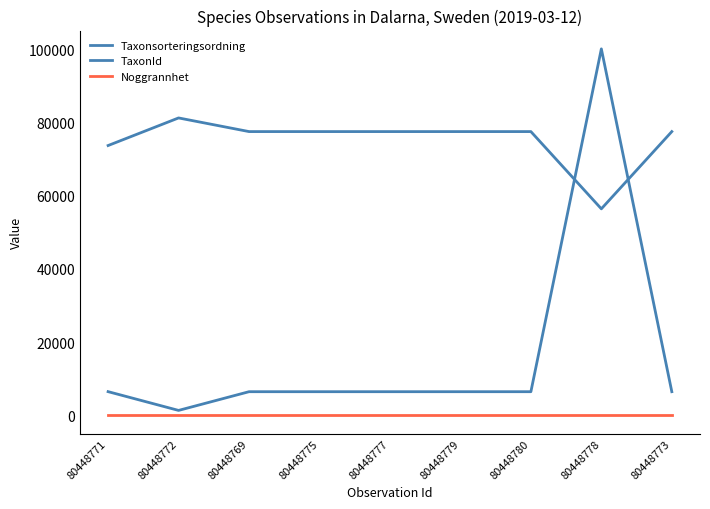

At how many categories does at least one series exceed 77121?

8